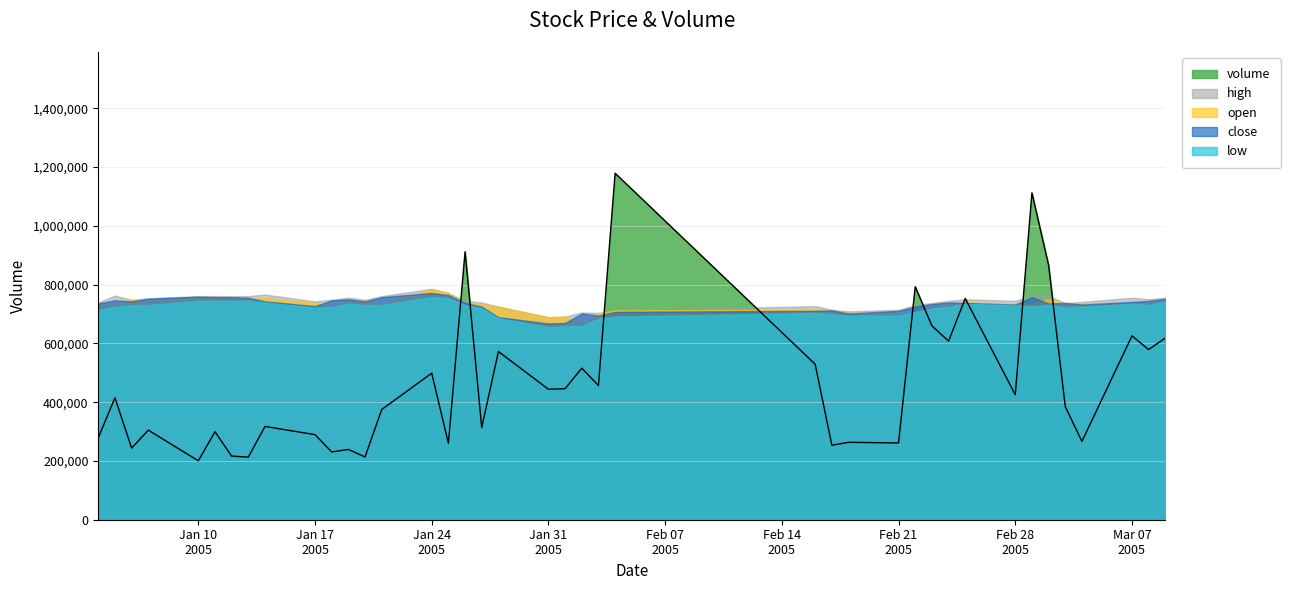

Does the chart have visible grid lines?

Yes